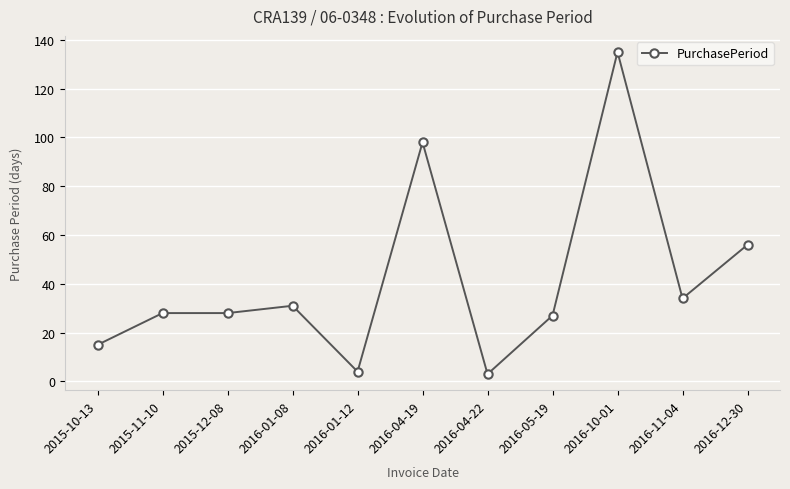

True or false: there are more than 1 points higher than both neighbors.

True